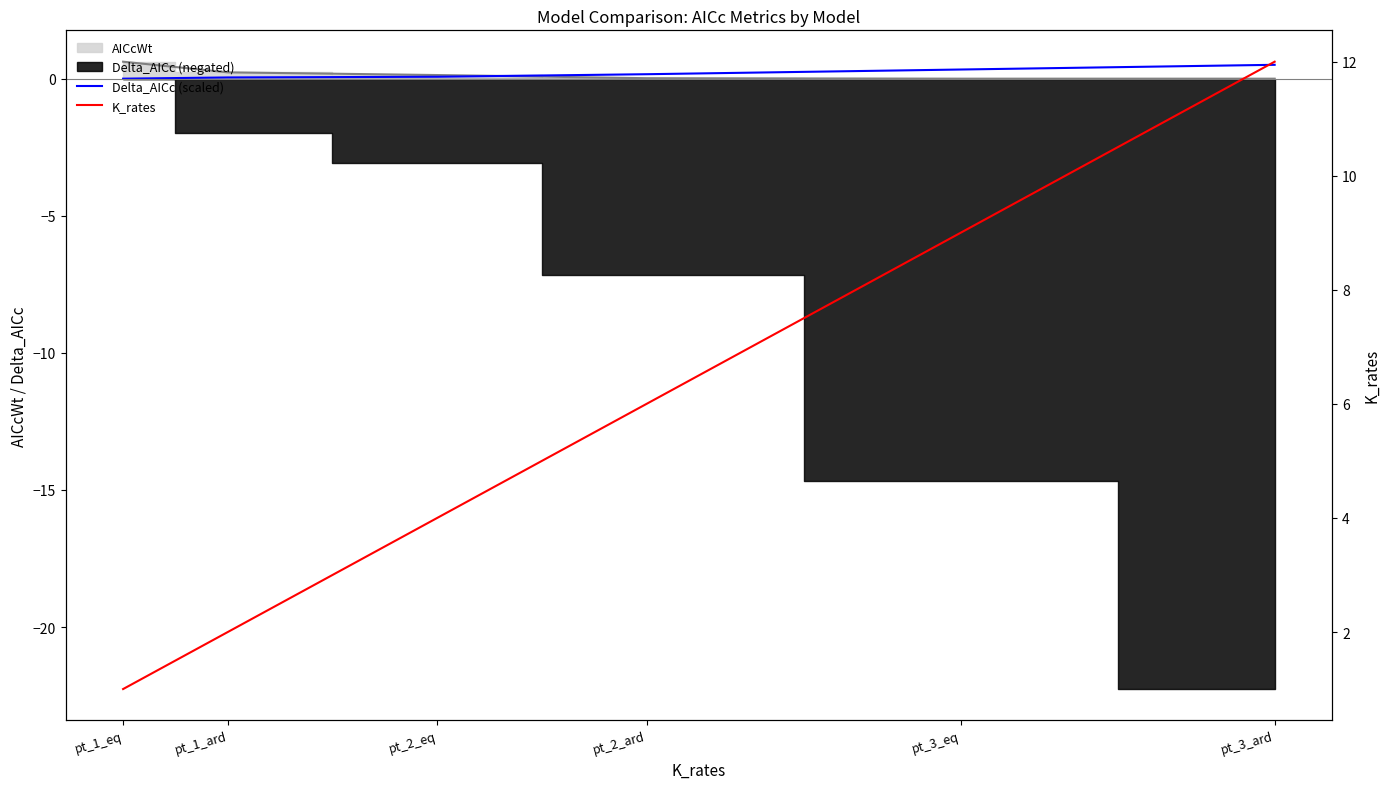

How many values in the K_rates series exceed 6?

2